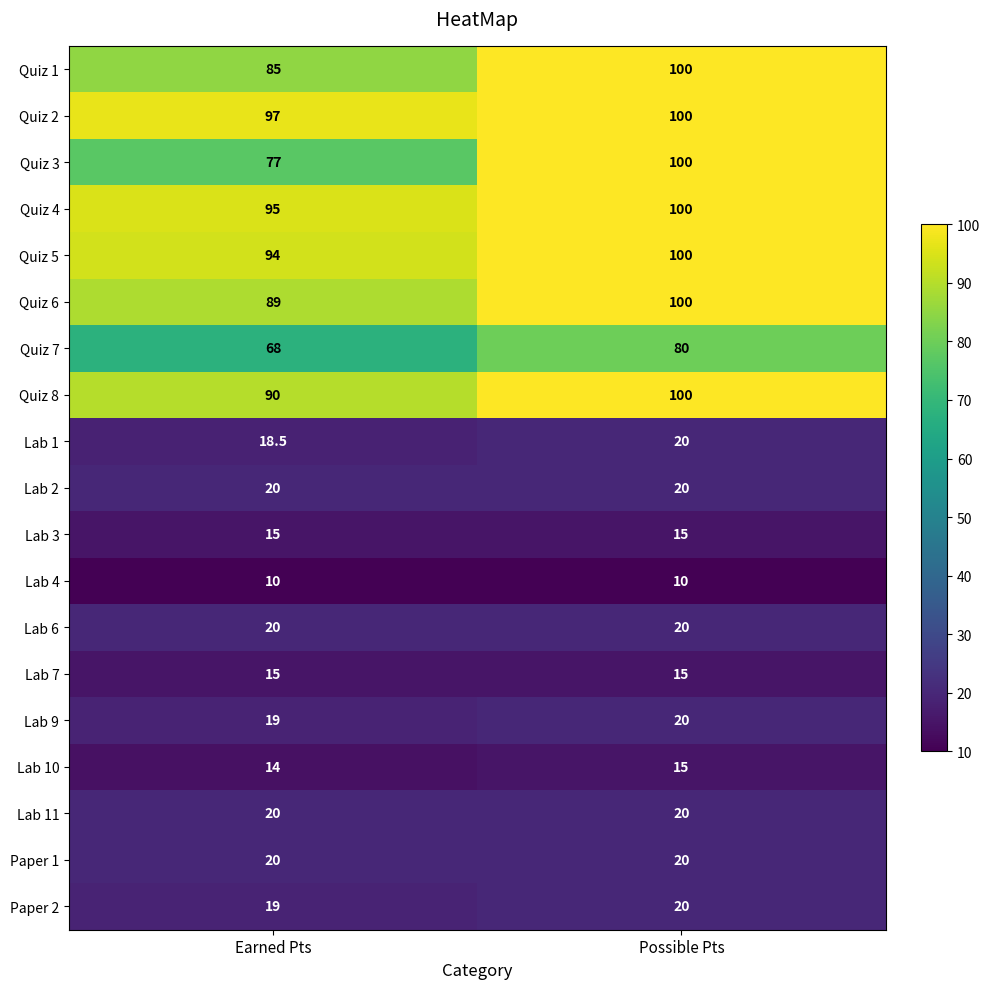

Which category has the highest value across all series?

Possible Pts